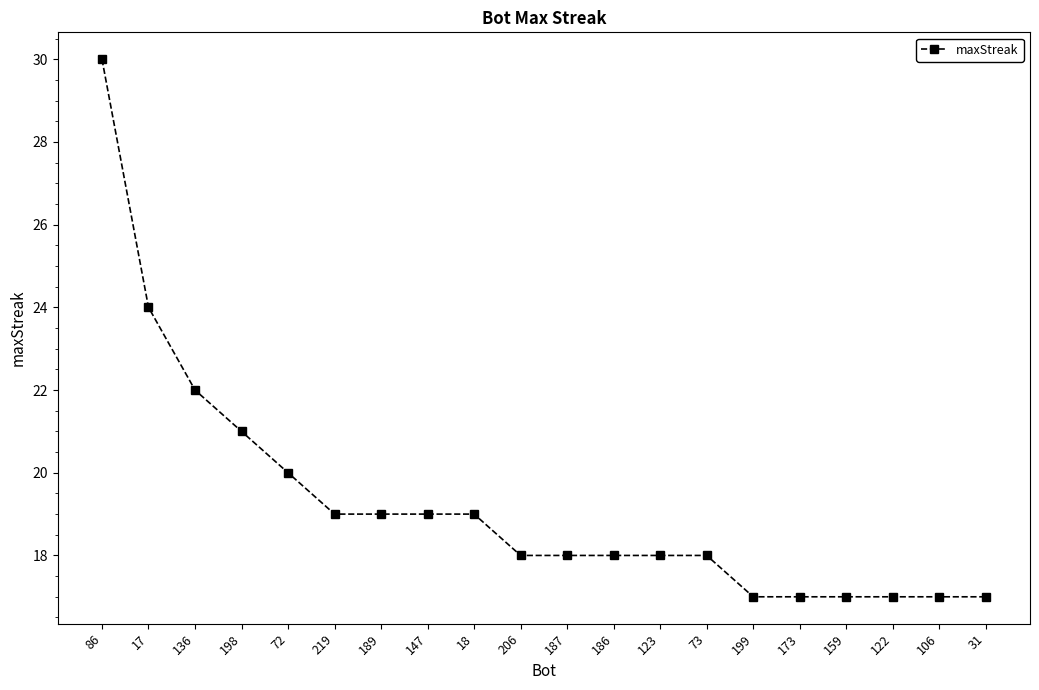

Read the value at 206.

18